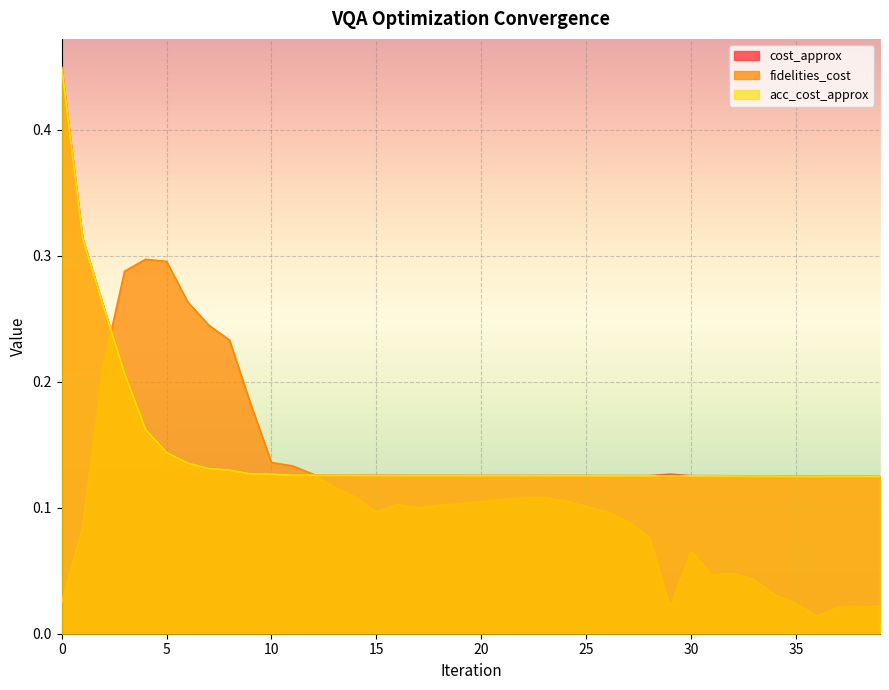

Reading left to right, transcribe all the data shown in this chart.

cost_approx: 0.4	0.3	0.3	0.2	0.2	0.1	0.1	0.1	0.1	0.1	0.1	0.1	0.1	0.1	0.1	0.1	0.1	0.1	0.1	0.1	0.1	0.1	0.1	0.1	0.1	0.1	0.1	0.1	0.1	0.1	0.1	0.1	0.1	0.1	0.1	0.1	0.1	0.1	0.1	0.1
fidelities_cost: 0.0	0.1	0.2	0.3	0.3	0.3	0.3	0.2	0.2	0.2	0.1	0.1	0.1	0.1	0.1	0.1	0.1	0.1	0.1	0.1	0.1	0.1	0.1	0.1	0.1	0.1	0.1	0.1	0.1	0.0	0.1	0.0	0.0	0.0	0.0	0.0	0.0	0.0	0.0	0.0
acc_cost_approx: 0.4	0.3	0.3	0.2	0.2	0.1	0.1	0.1	0.1	0.1	0.1	0.1	0.1	0.1	0.1	0.1	0.1	0.1	0.1	0.1	0.1	0.1	0.1	0.1	0.1	0.1	0.1	0.1	0.1	0.1	0.1	0.1	0.1	0.1	0.1	0.1	0.1	0.1	0.1	0.1